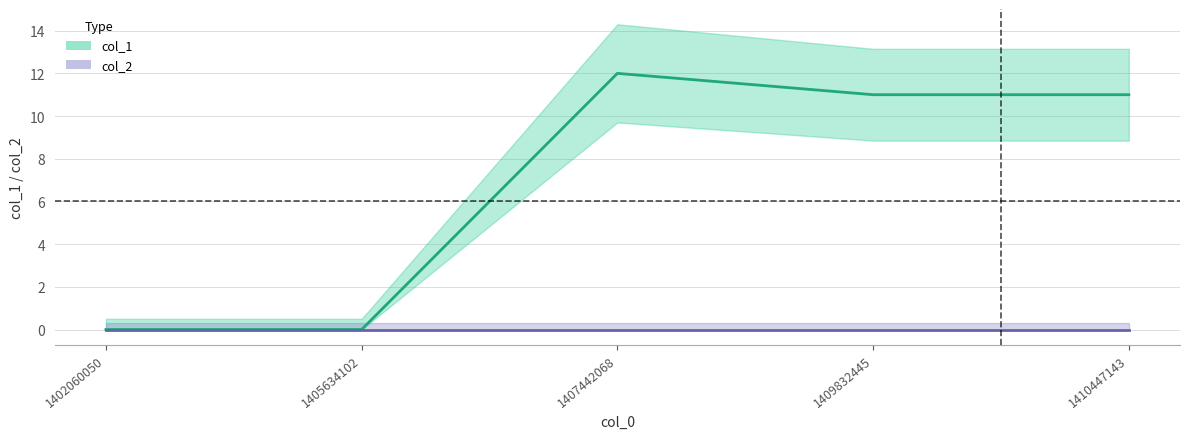

What is the approximate value at 1407442068, to the nearest 5?

10